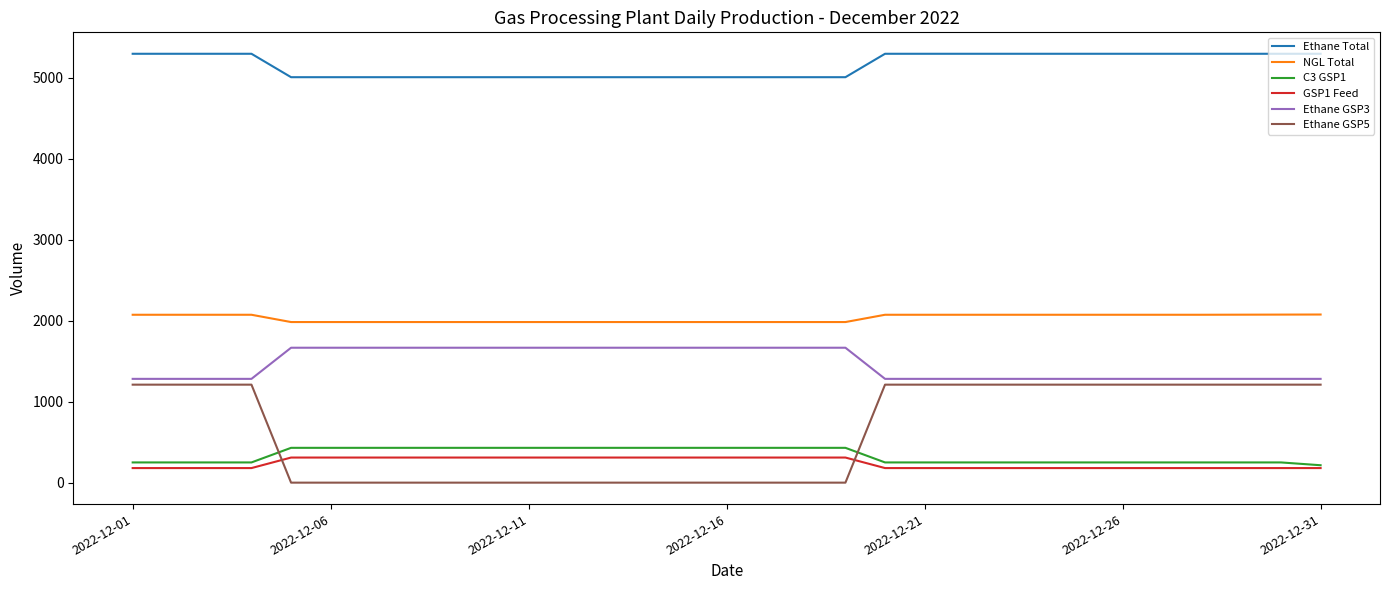

What are all the series names shown in the legend?

Ethane Total, NGL Total, C3 GSP1, GSP1 Feed, Ethane GSP3, Ethane GSP5